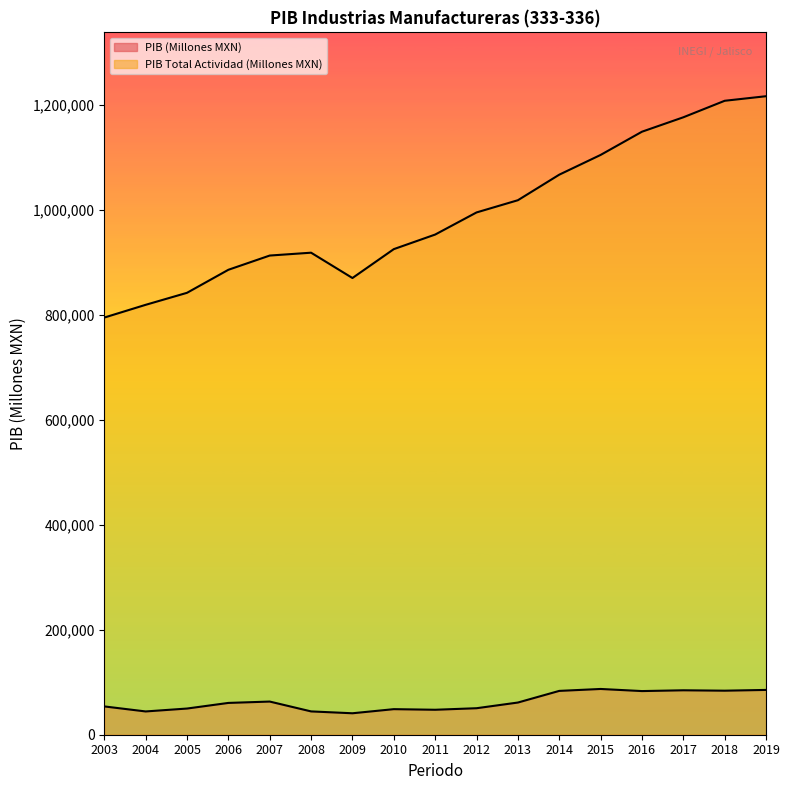

True or false: PIB (Millones MXN) and PIB Total Actividad (Millones MXN) cross at least once.

False